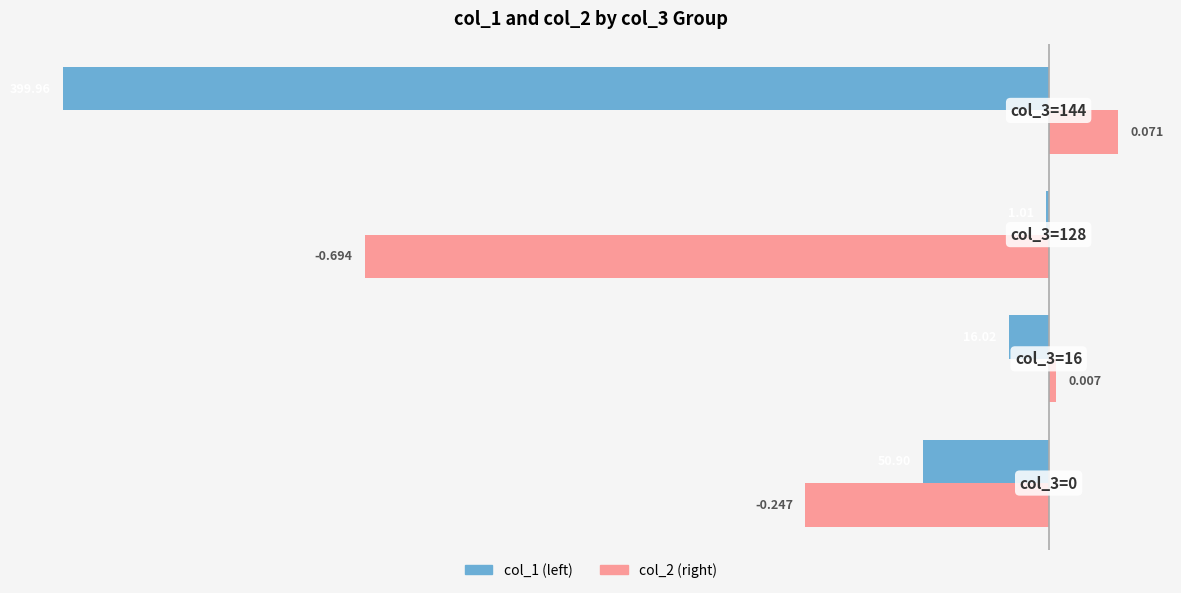

What is the sum of all col_1 (left) values?

-467.9